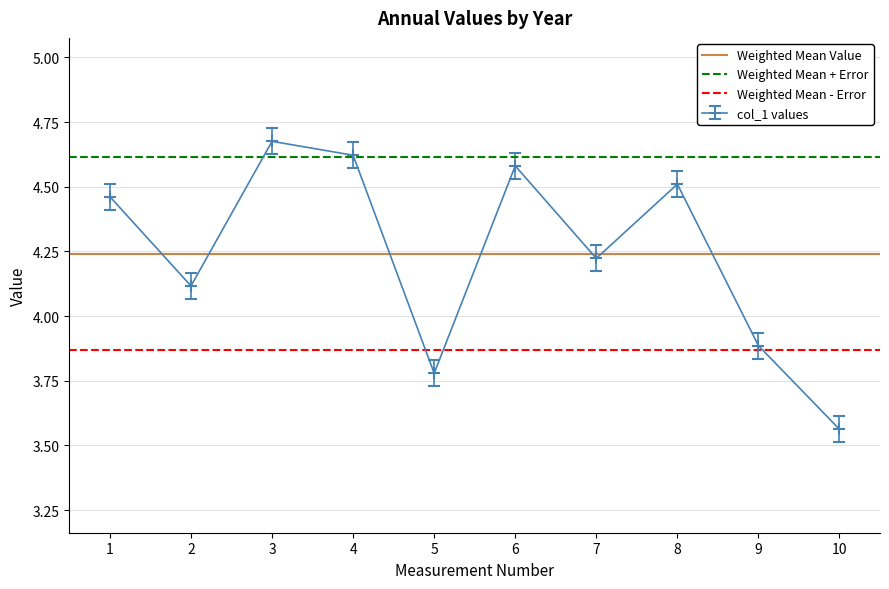

True or false: col_1 values has a value of 1.0 at 2.

False